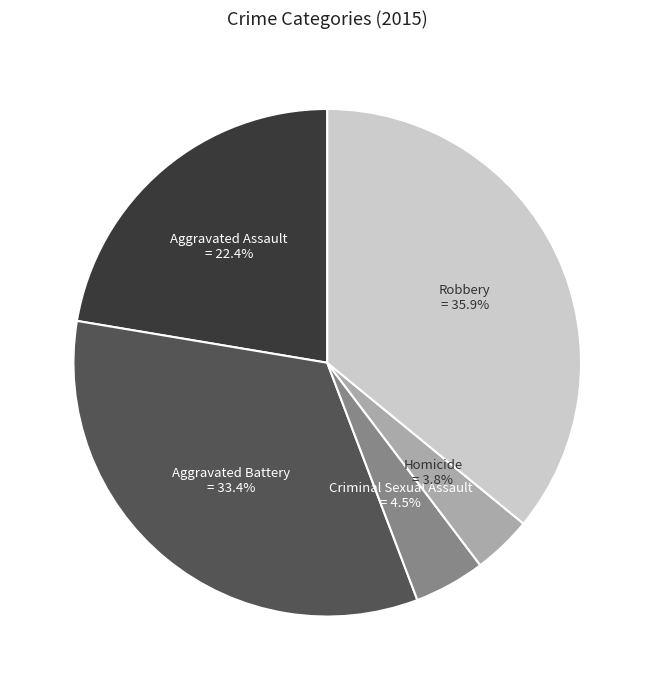

Is there a majority slice in this chart?

No